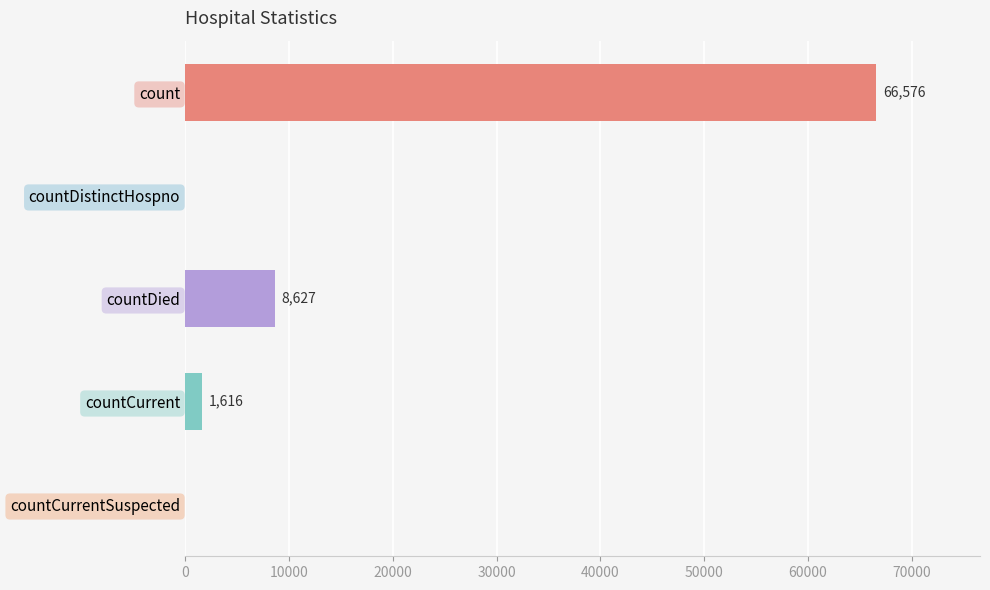

Is it true that the value at countDied is 11551?

False